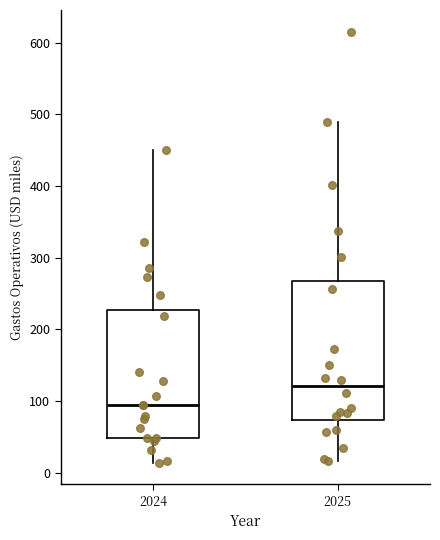

Reading left to right, read every box against the y-axis: the position of its median line, the range the box covers, and the ends of its whiskers. The values are not printed on the chart, so give them approximately, as read against the axis.

2024: median 100, box 50 to 230, whiskers 10 to 450
2025: median 120, box 70 to 270, whiskers 20 to 490